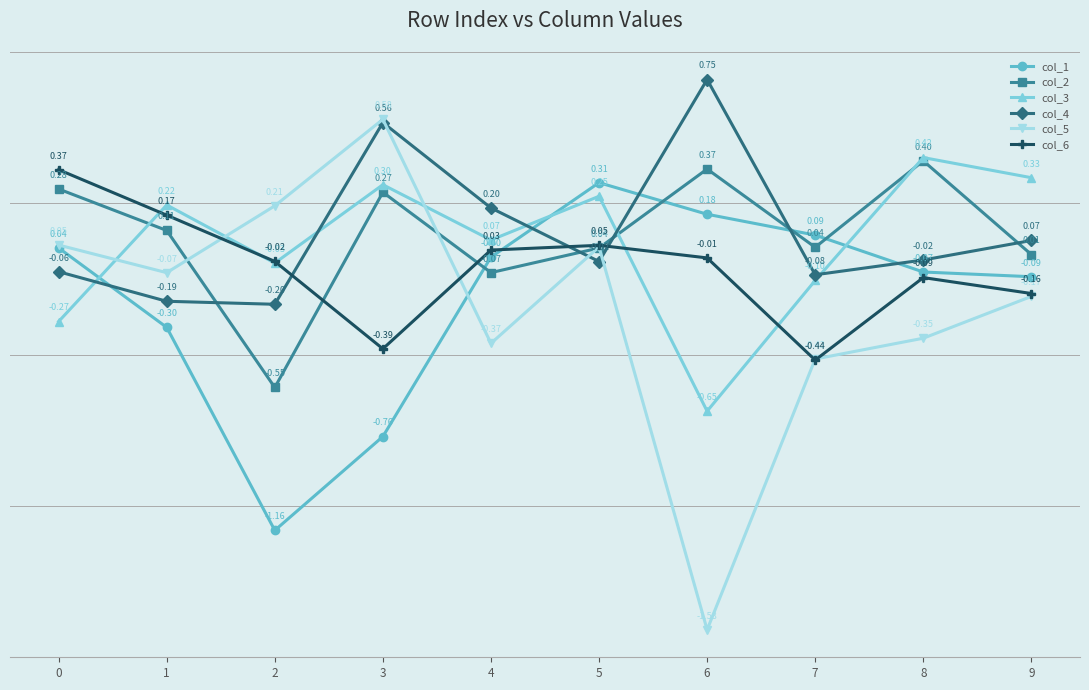

Which series has the widest spread of values?

col_5